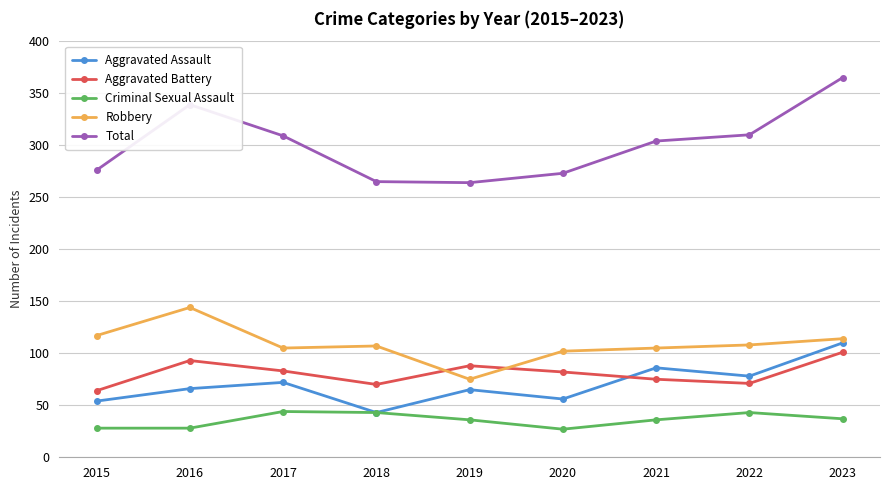

True or false: Aggravated Assault has more than 1 points higher than both neighbors.

True